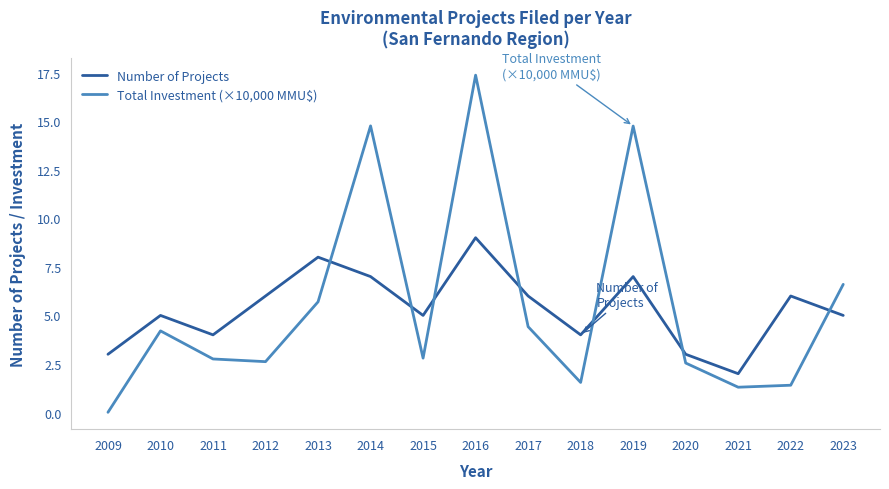

What value does the Number of Projects series have at 2013?

8.0